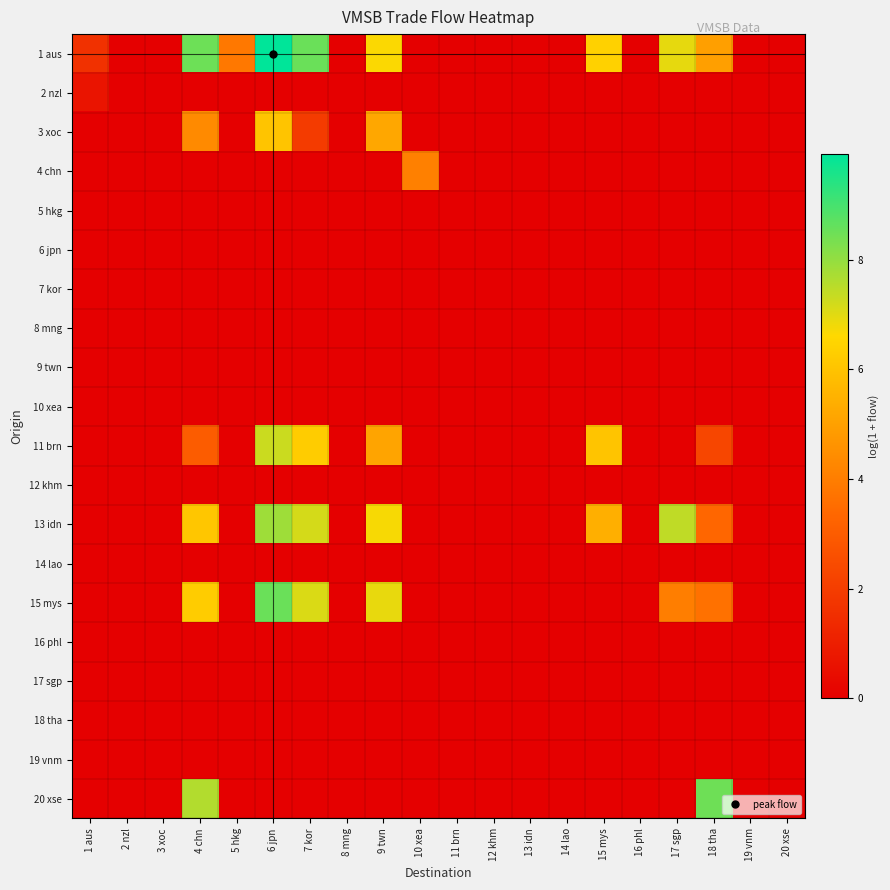

Which category has the lowest value across all series?

2 nzl